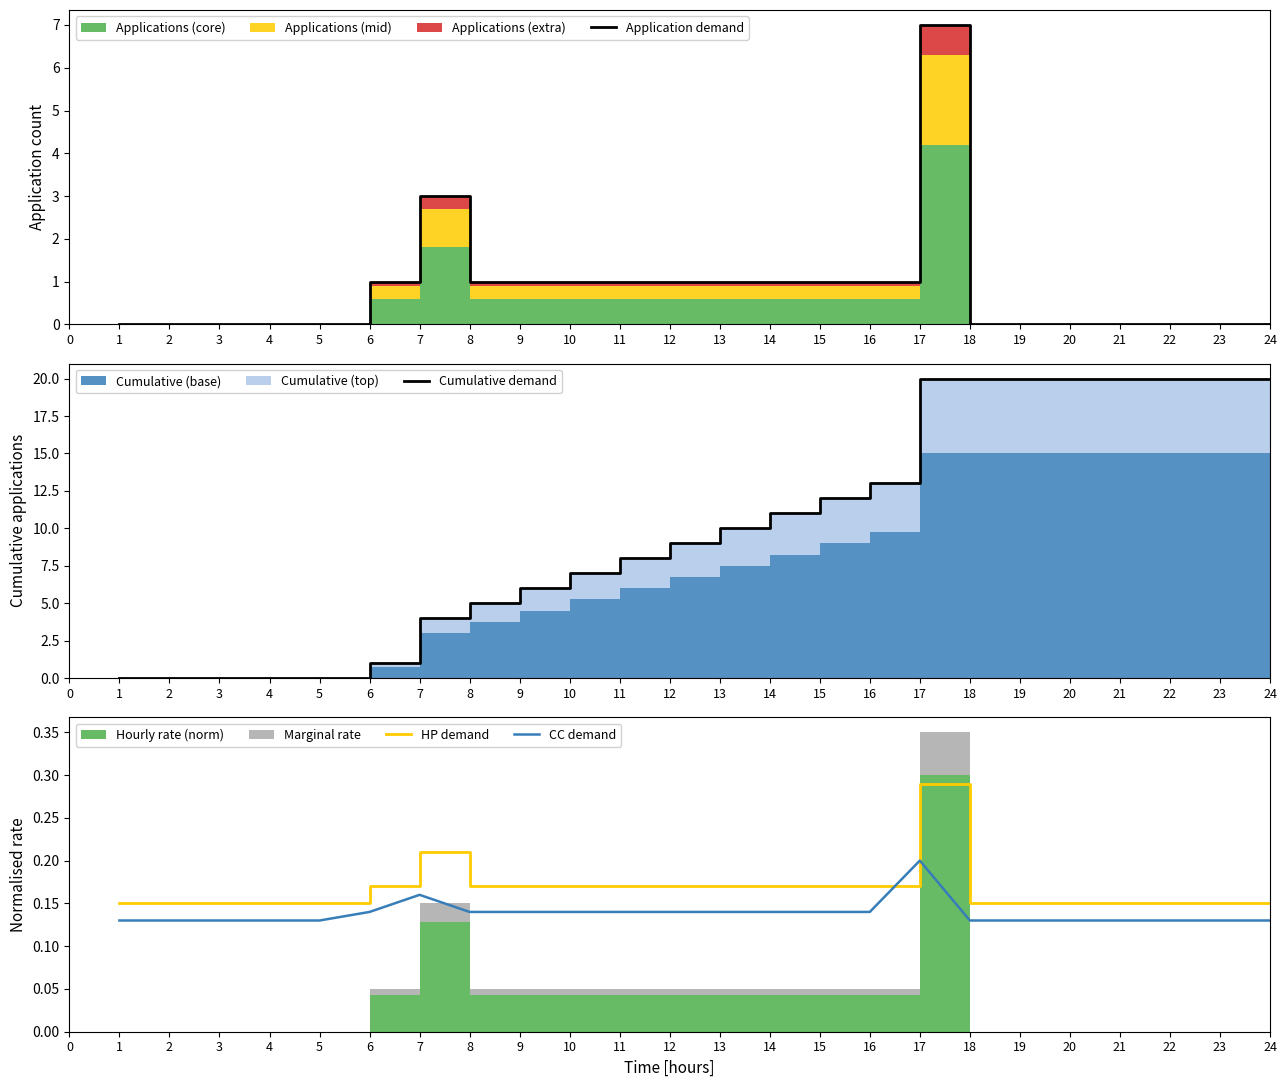

What is the sum of all Cumulative demand values?

246.0